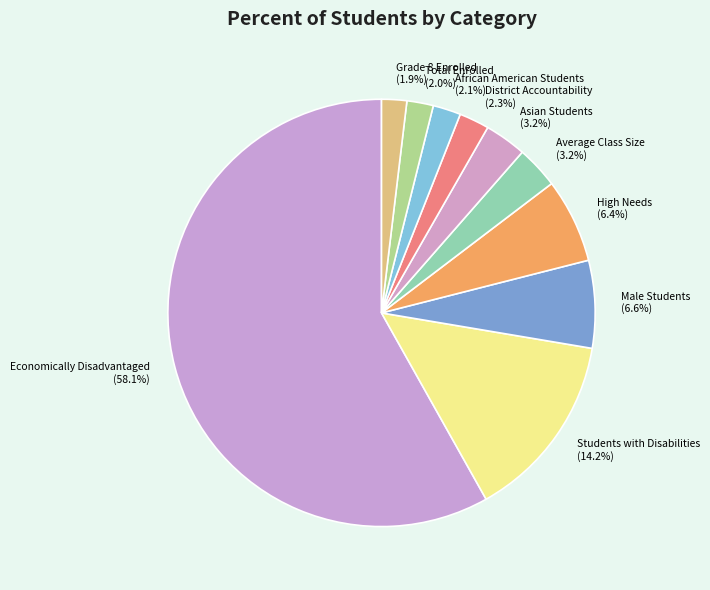

To the nearest percent, what is the difference between the largest and smallest slice percentages?

56%